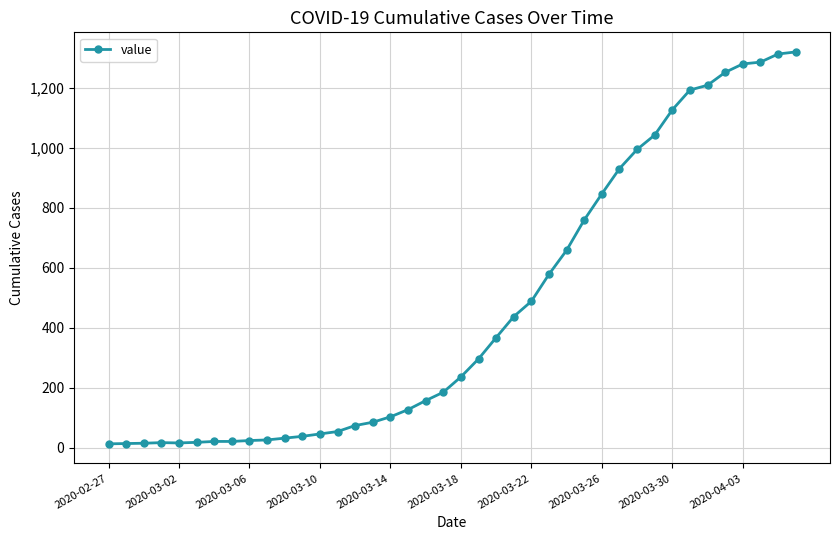

What is the sum of all values?

18689